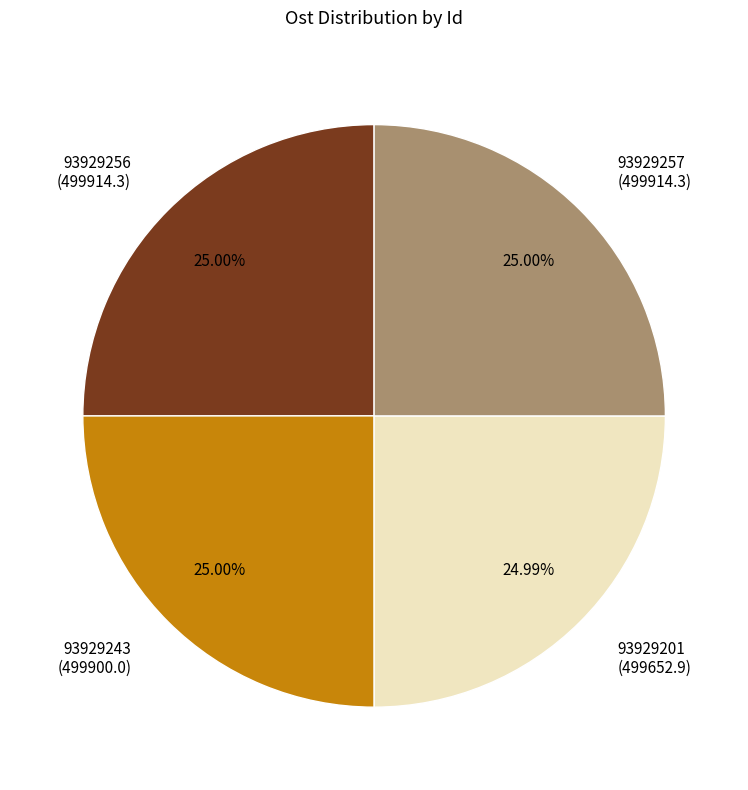

The 93929201 slice represents 18% of the pie. True or false?

False